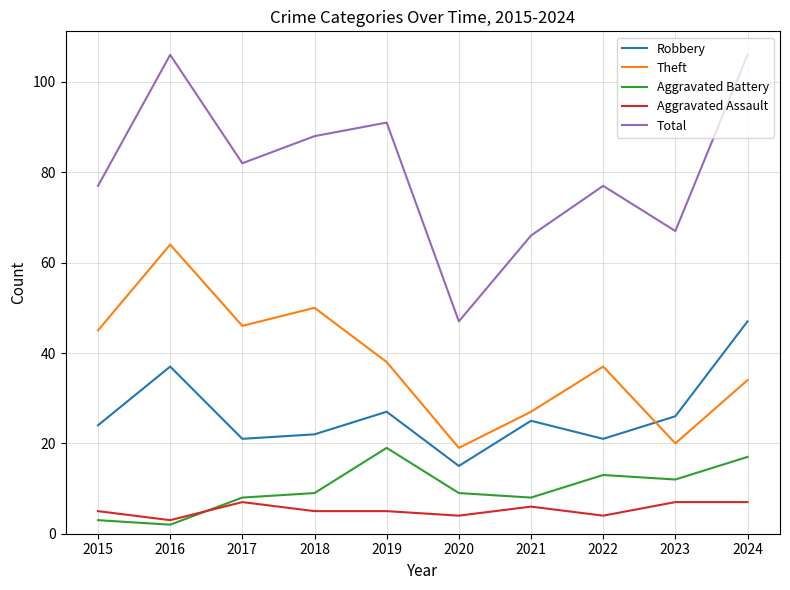

How many lines are shown in the chart?

5